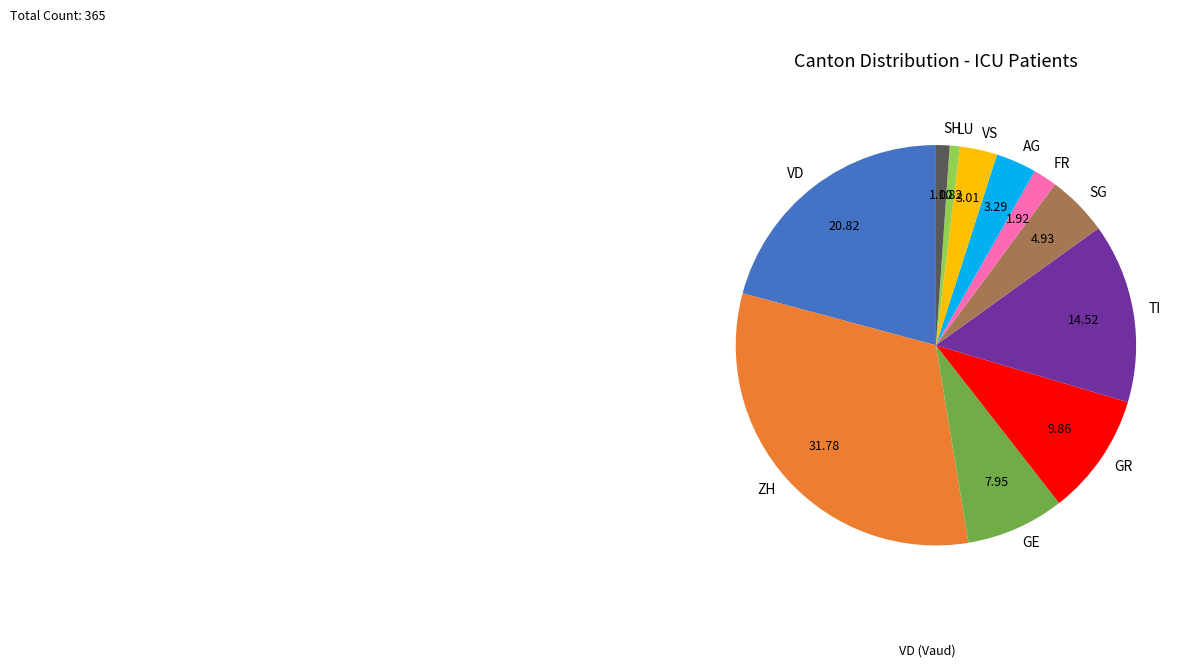

What is the ratio of the value at TI to the value at GE?

1.8